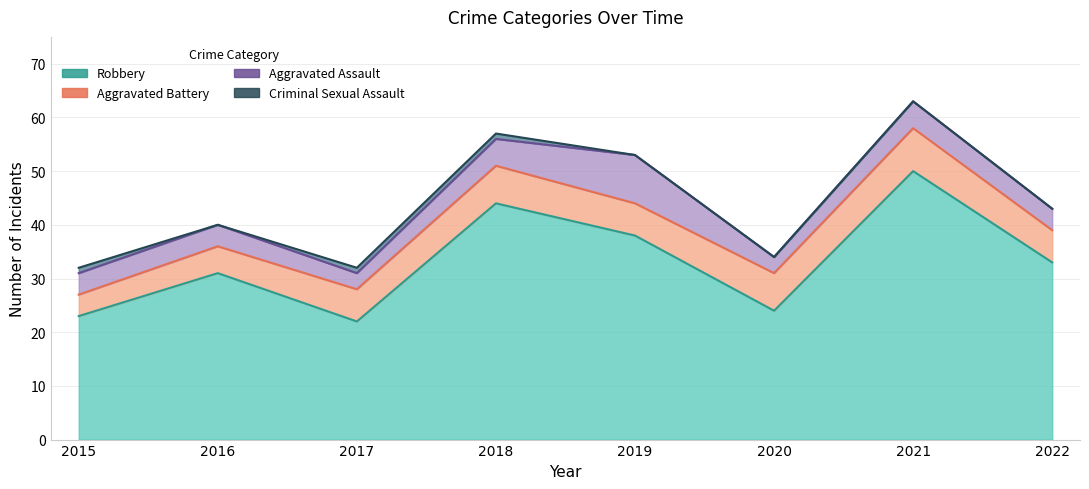

True or false: Aggravated Assault and Aggravated Battery intersect in this chart.

True